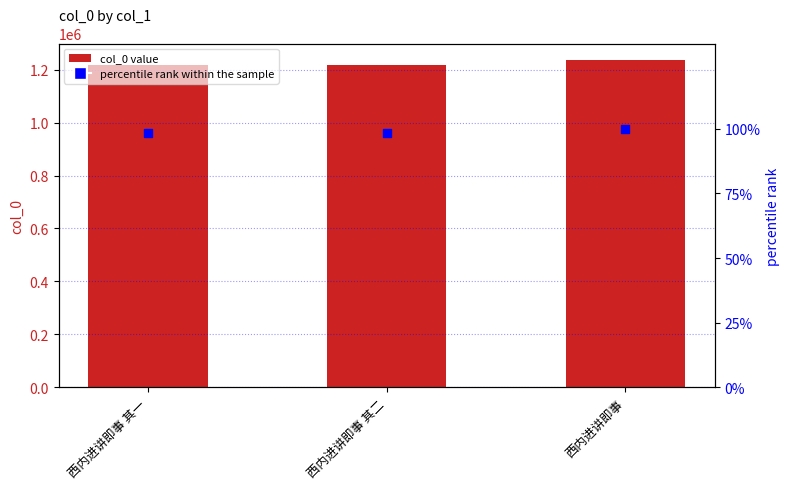

Which series reaches the minimum Y coordinate?

percentile rank within the sample